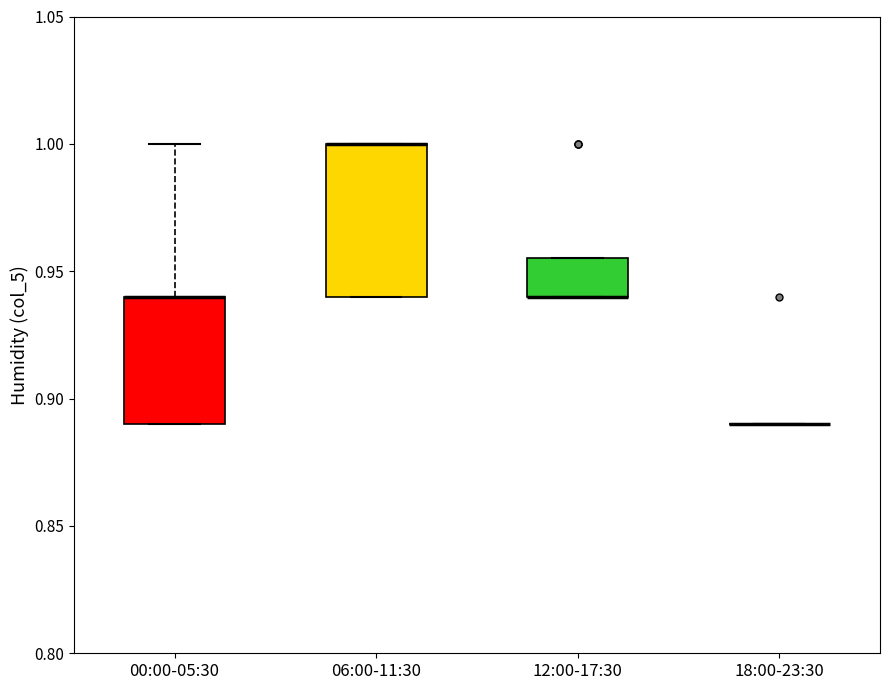

Reading left to right, read every box against the y-axis: the position of its median line, the range the box covers, and the ends of its whiskers. The values are not printed on the chart, so give them approximately, as read against the axis.

00:00-05:30: median 0.940 (drawn on the box's upper edge), box 0.890 to 0.940, whiskers 0.890 to 1.000
06:00-11:30: median 1.000 (drawn on the box's upper edge), box 0.940 to 1.000, whiskers 0.940 to 1.000
12:00-17:30: median 0.940 (drawn on the box's lower edge), box 0.940 to 0.955, whiskers 0.940 to 0.955
18:00-23:30: box collapsed to a line at 0.890, whiskers 0.890 to 0.890